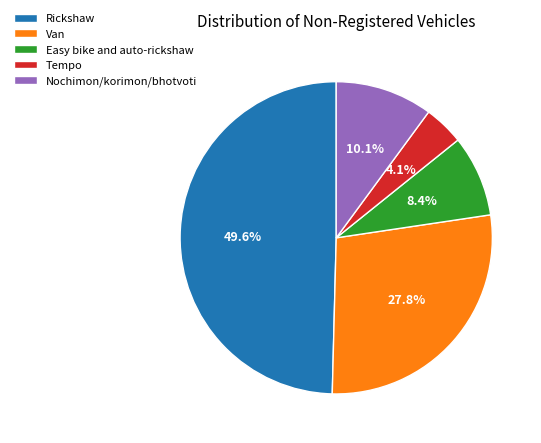

The Rickshaw slice represents 42% of the pie. True or false?

False